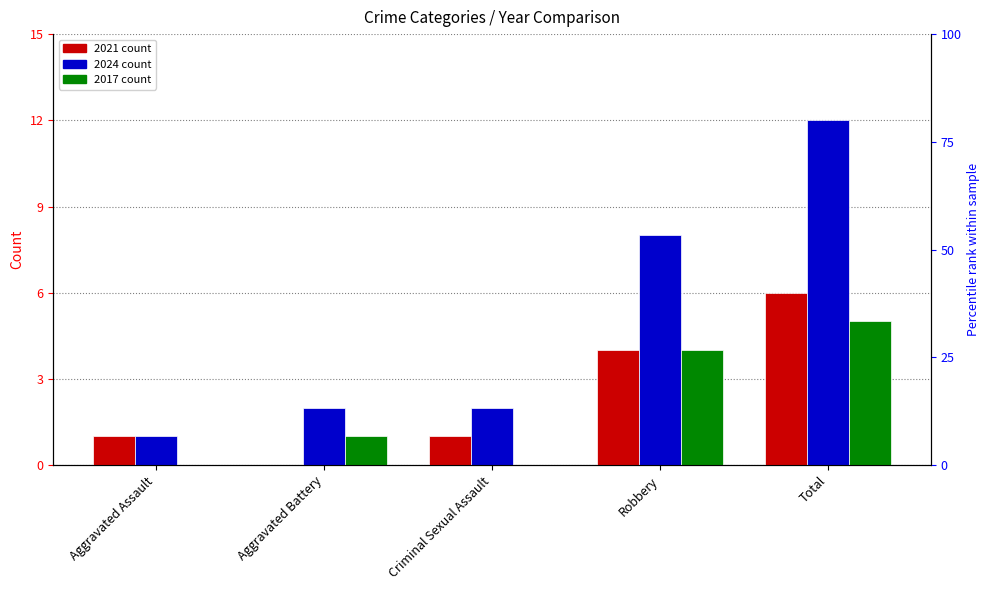

Which has a higher value, Robbery or Criminal Sexual Assault?

Robbery